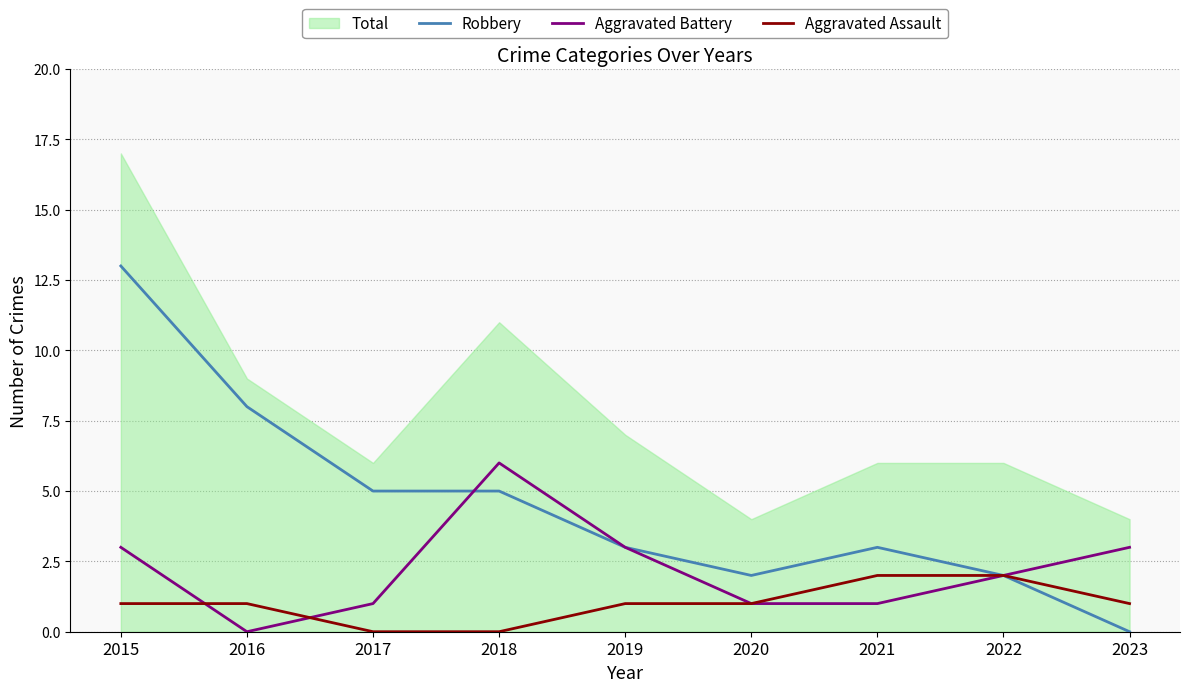

At which label does Aggravated Assault first exceed 1?

2021